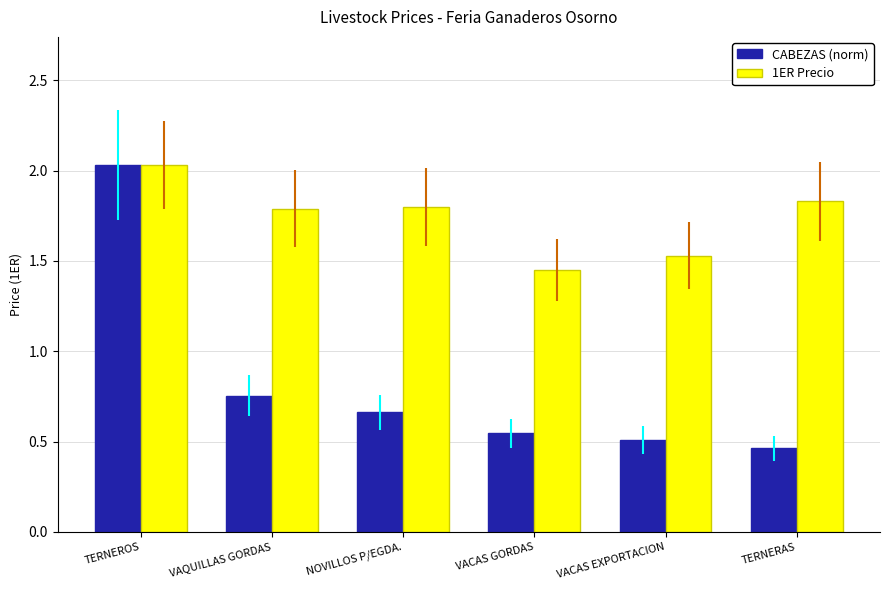

What is the average value of the 1ER Precio series?

1.7